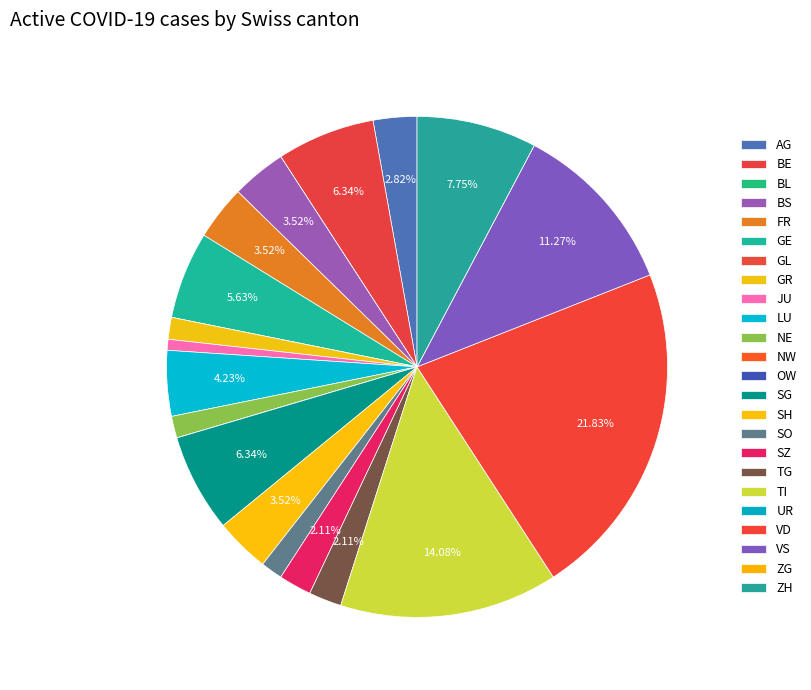

Between JU and GL, which is larger?

JU